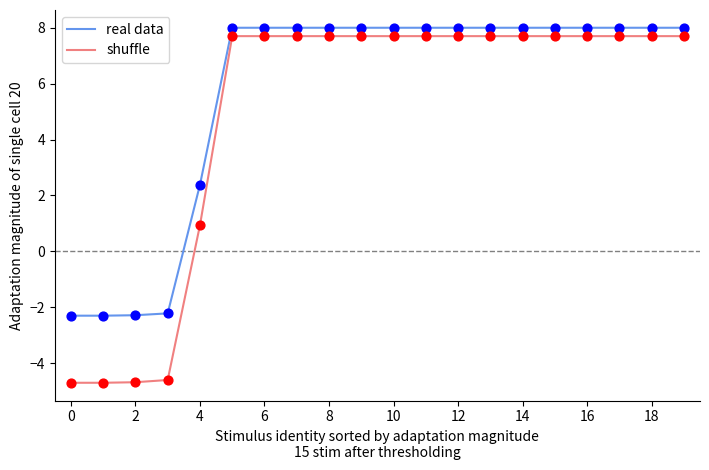

Which series has the widest spread of values?

shuffle